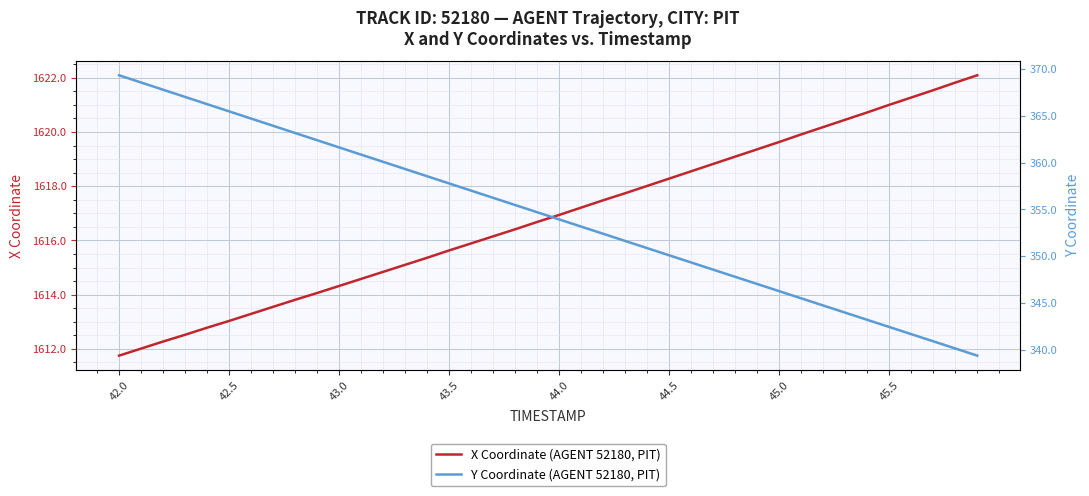

What is the minimum value for X Coordinate (AGENT 52180, PIT)?

1611.8